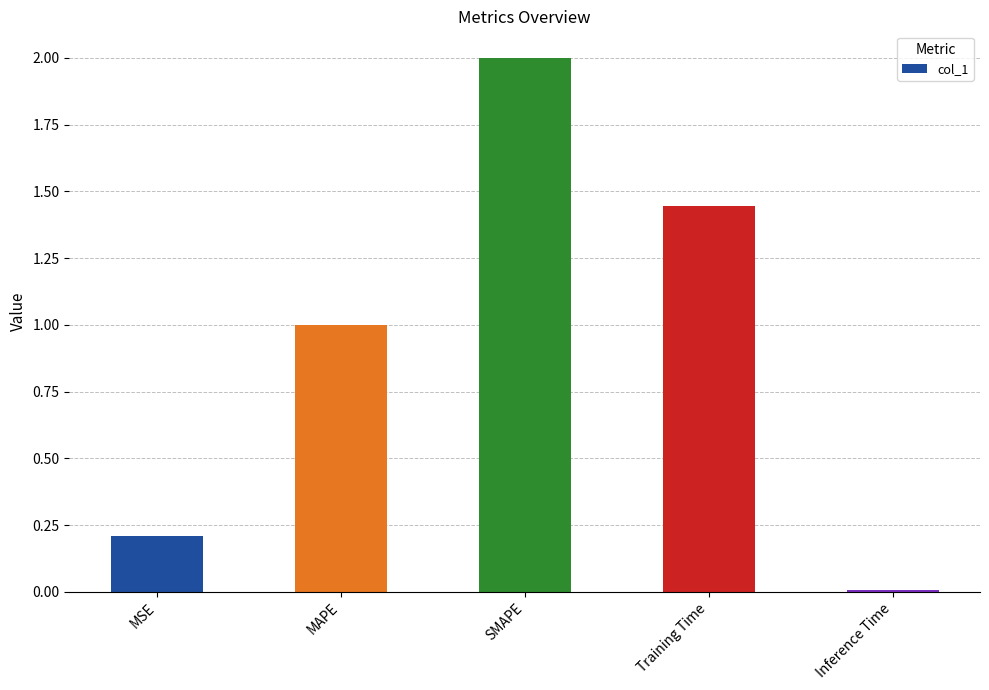

Does the chart contain any negative values?

No